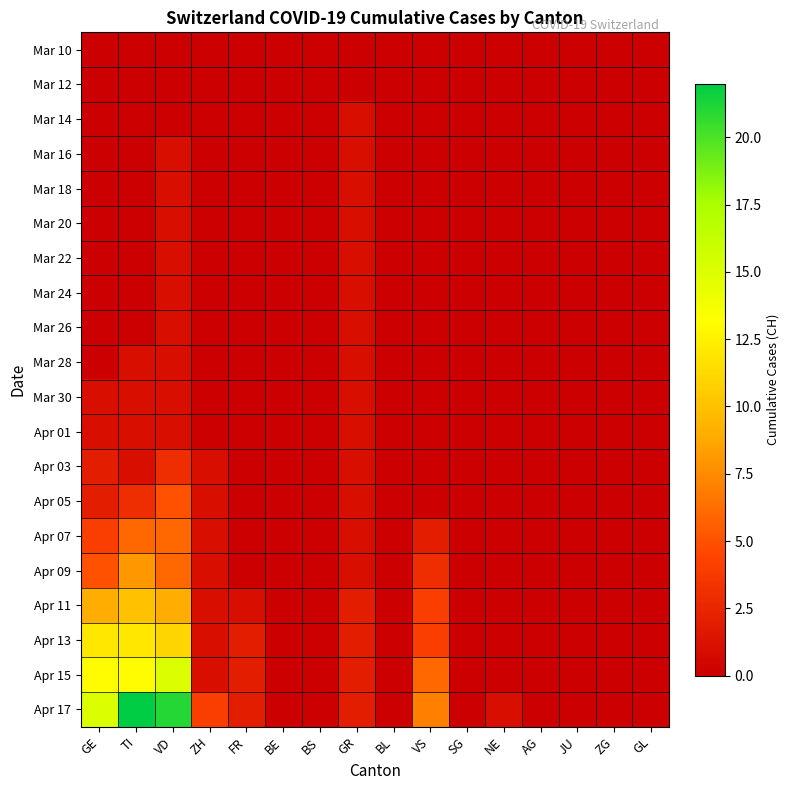

Which has a higher value, SG or BE?

SG